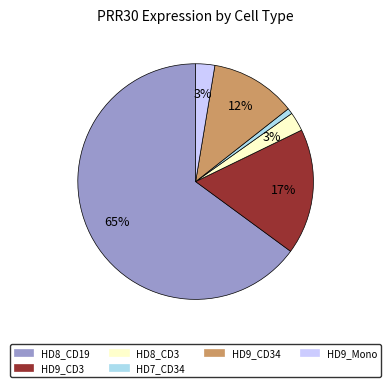

Count the number of slices in the pie.

6